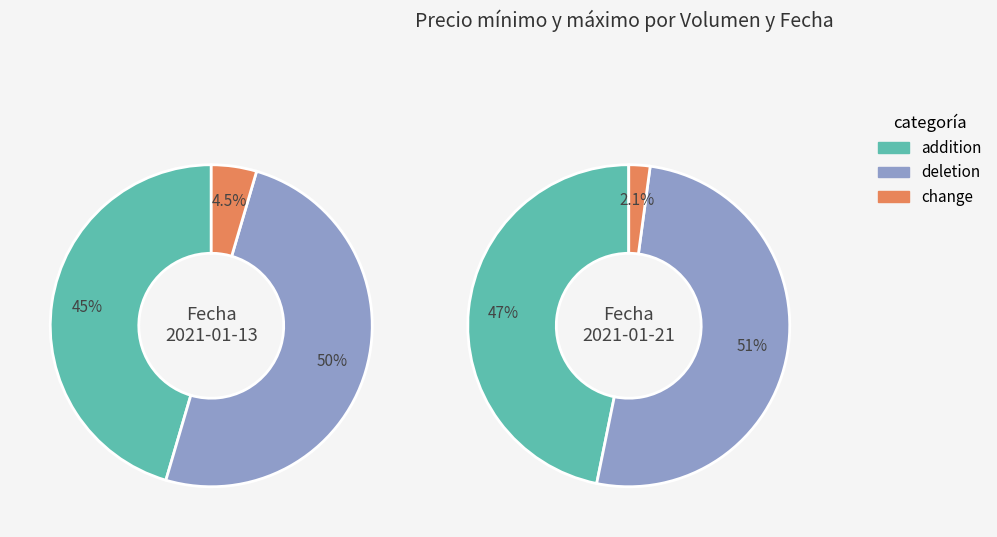

How much of the chart is everything except 2?

64.6%